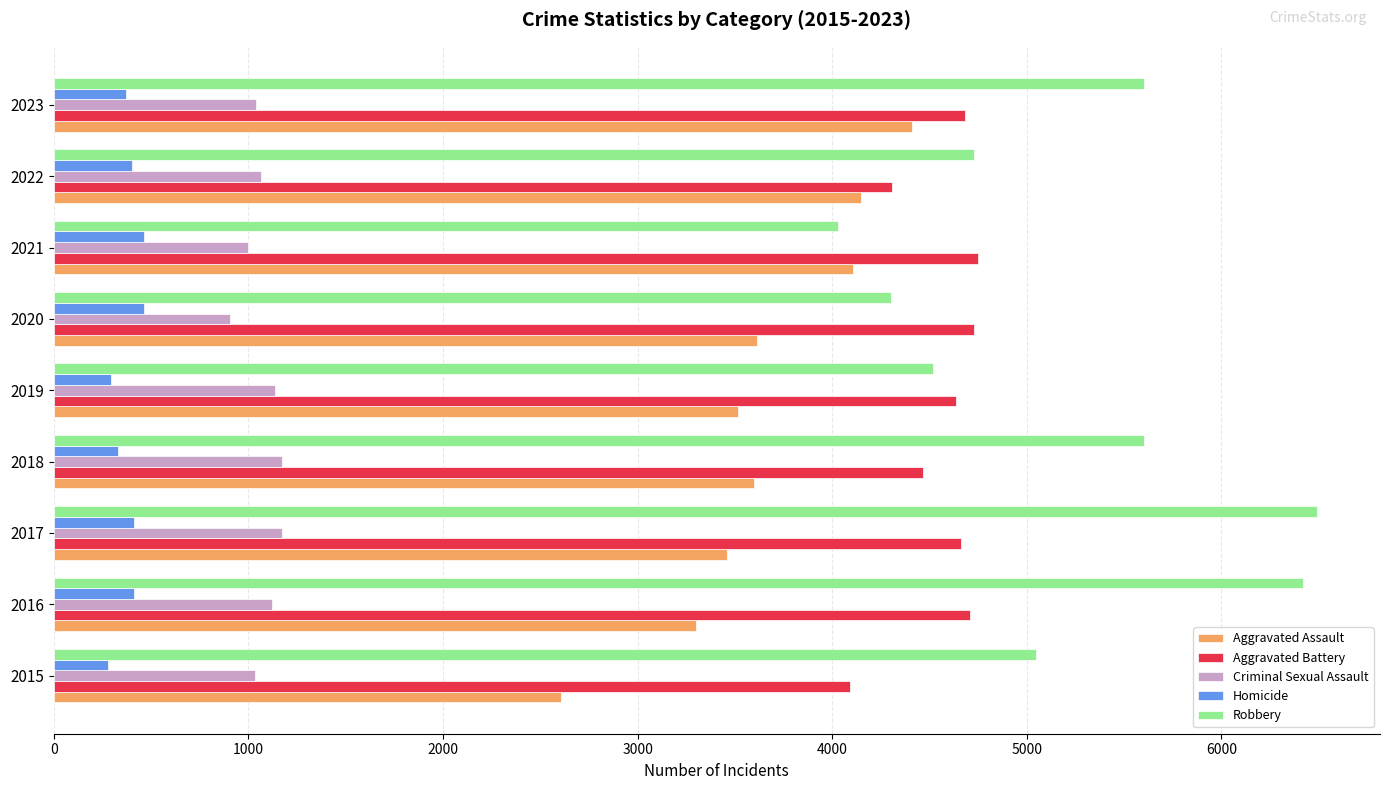

At how many categories does at least one series exceed 2781?

9